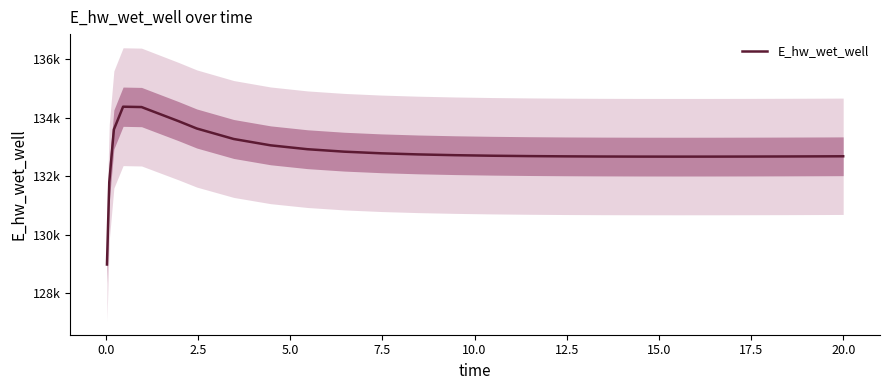

What is the maximum value shown in the chart?

134373.5